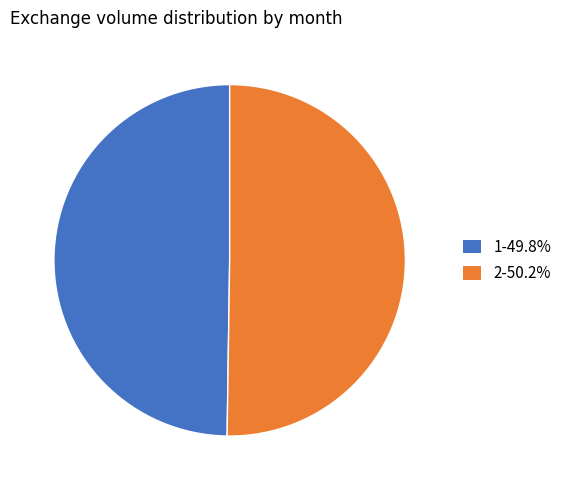

Approximately how many times larger is the value at 2-50.2% compared to 1-49.8%?

1.0